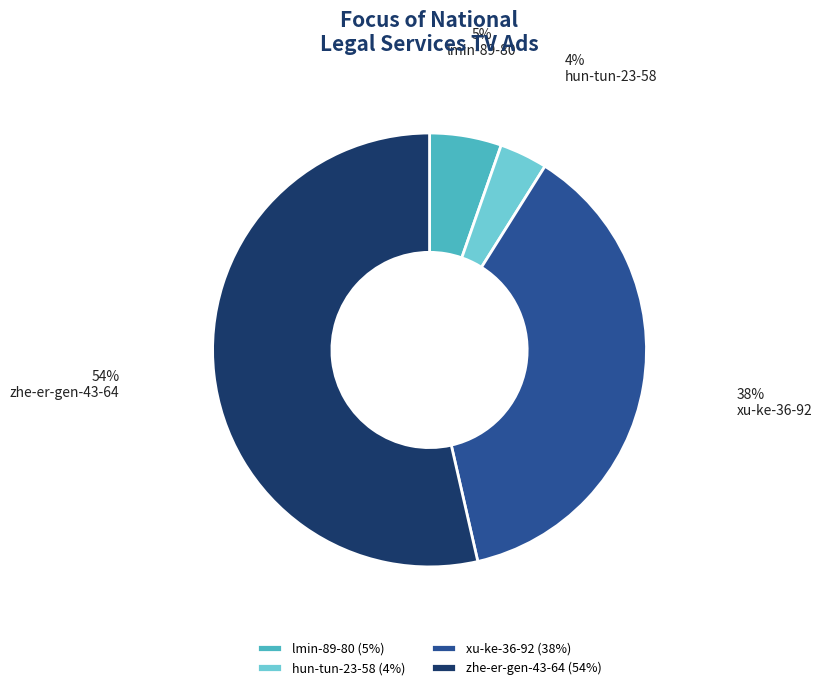

What percentage is the hun-tun-23-58 slice, to the nearest percent?

4%